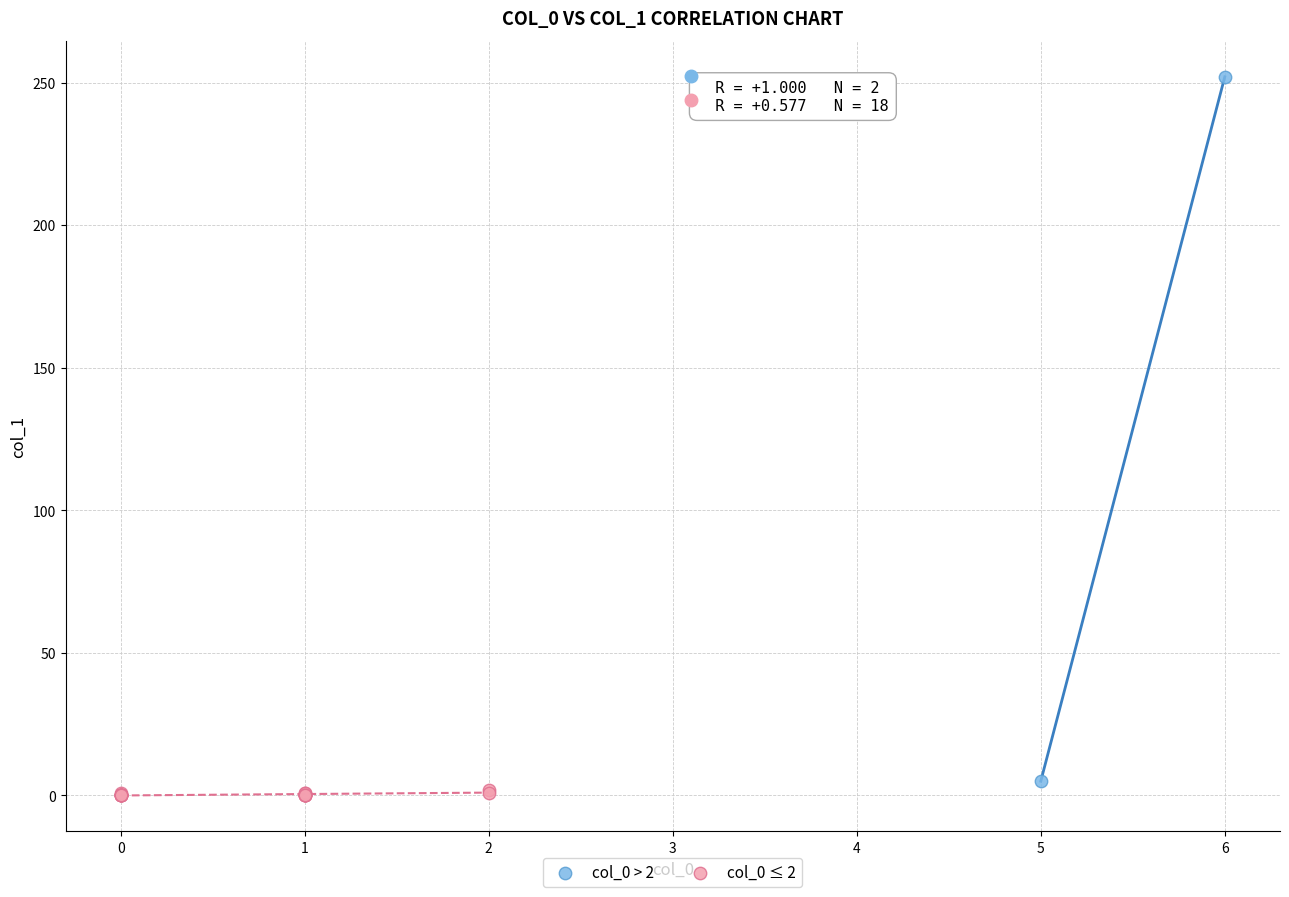

What are all the series names shown in the legend?

col_0 > 2, col_0 ≤ 2